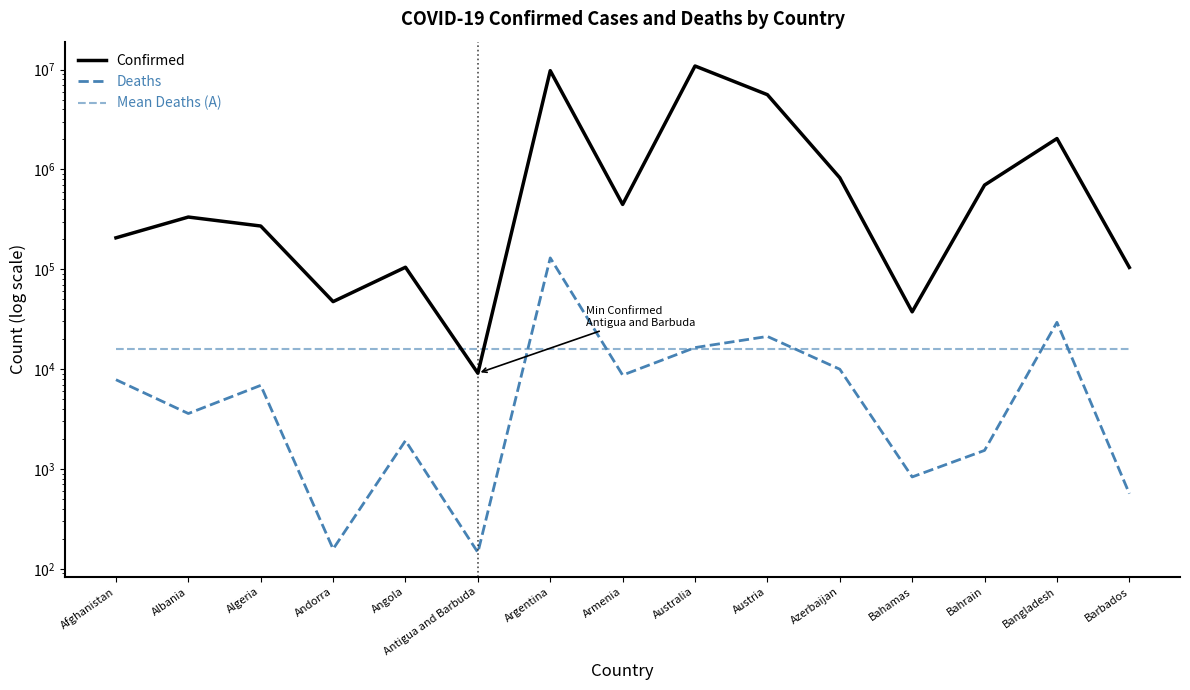

True or false: Mean Deaths (A) and Deaths intersect in this chart.

True